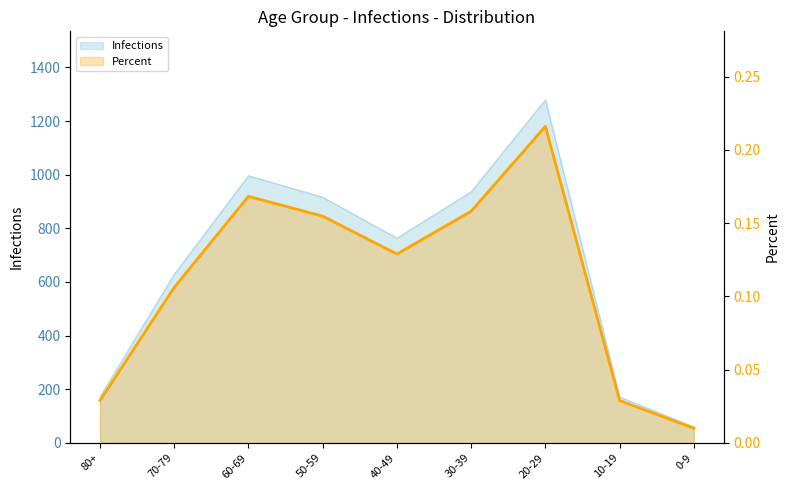

How many points are higher than both their immediate neighbors (excluding endpoints)?

2